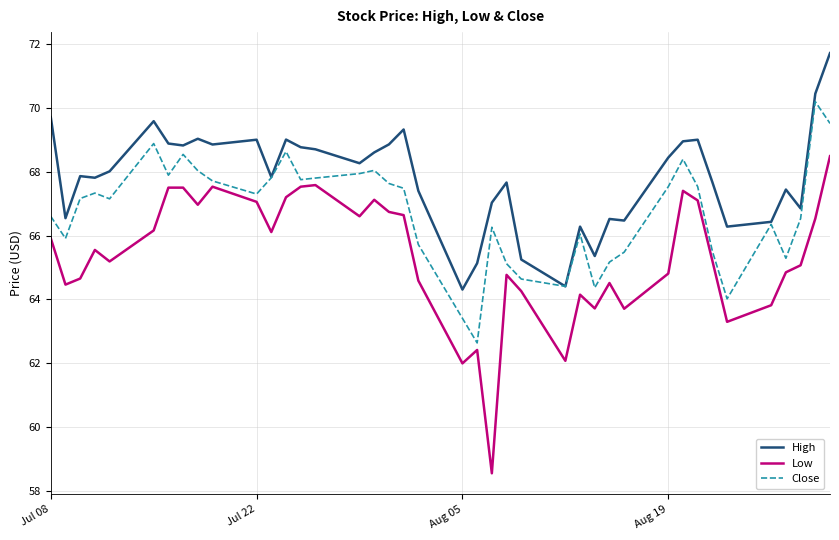

Count the number of categories in the chart.

40